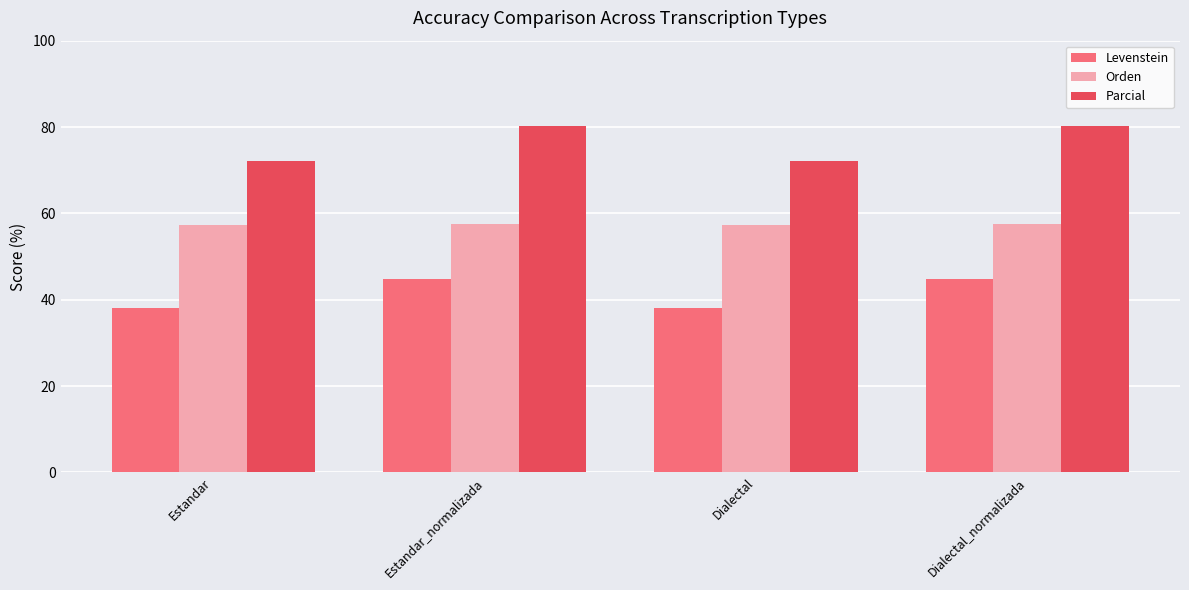

Is the value of Levenstein at Estandar greater than the value of Orden at Estandar?

No